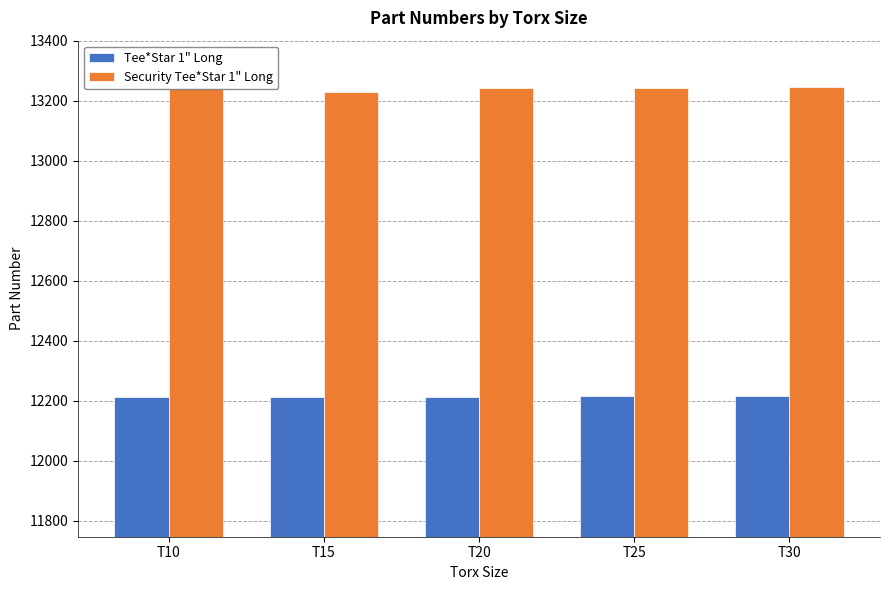

What is the maximum value for Tee*Star 1" Long?

12216